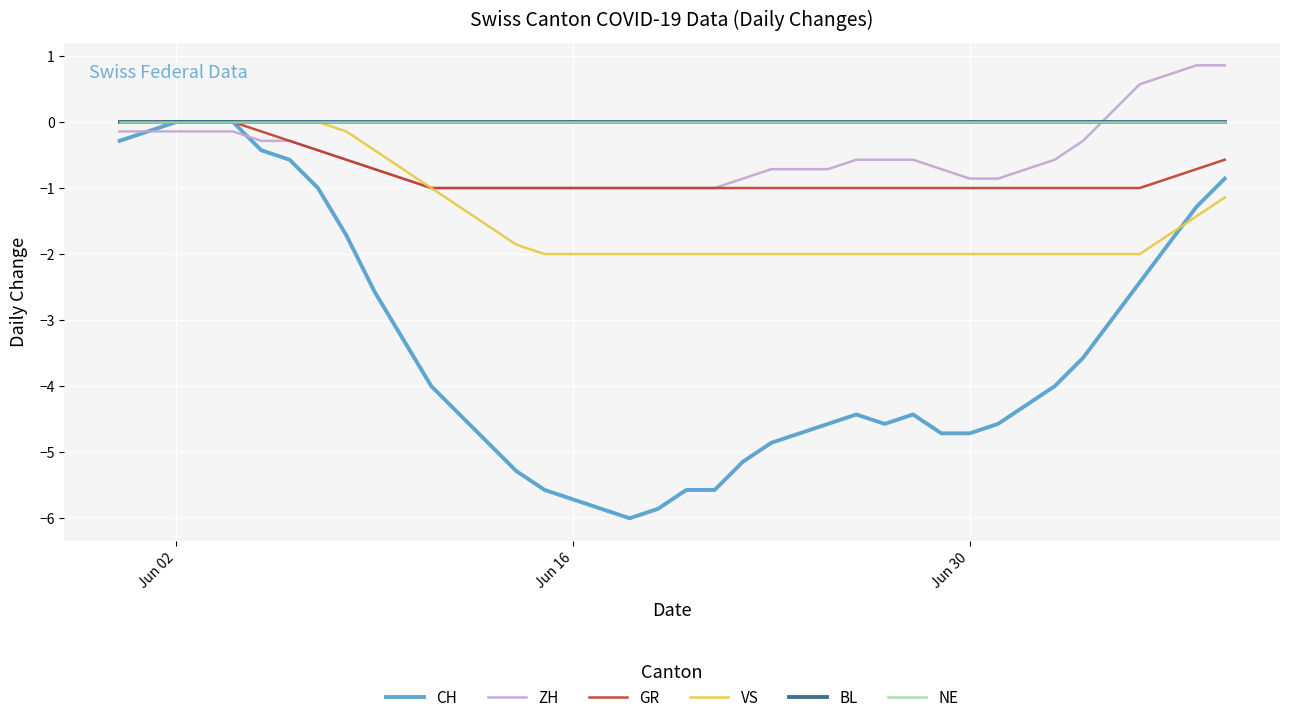

Is this an area chart (filled region under the line)?

No